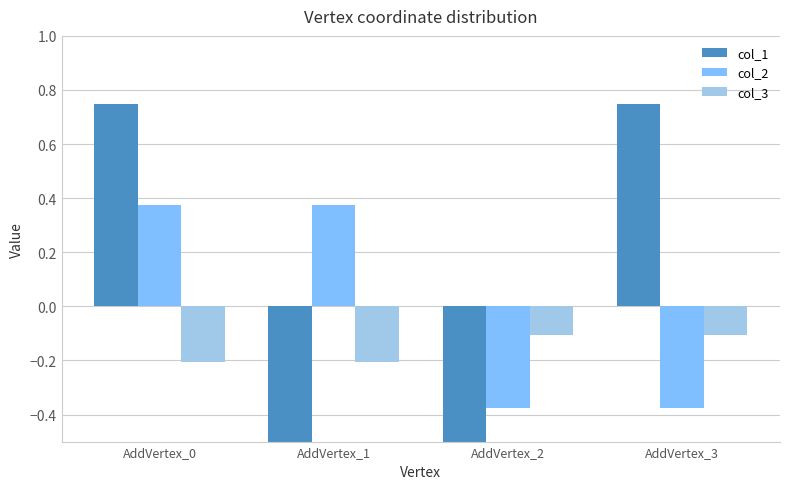

Which series has the widest spread of values?

col_1